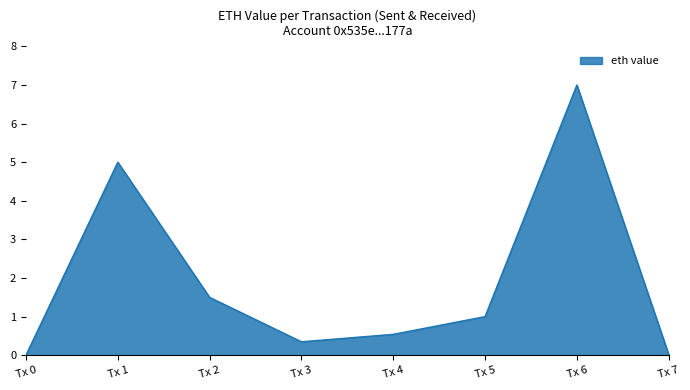

What is the difference between the maximum and minimum values?

7.0